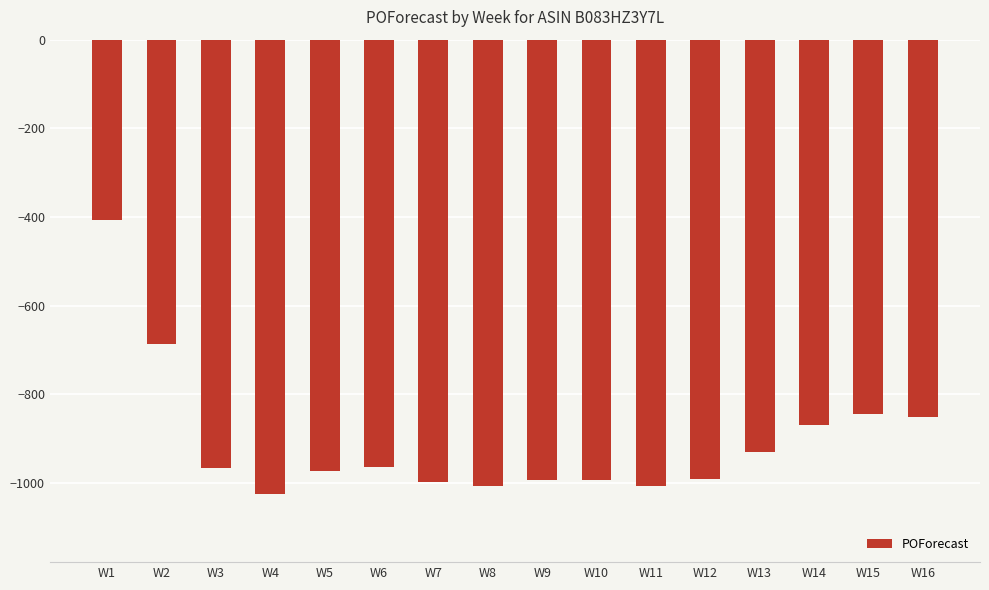

What is the difference between the maximum and minimum values?

618